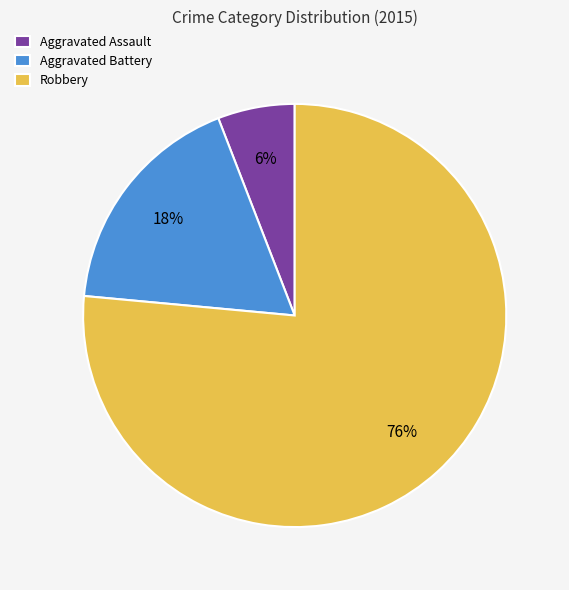

Combined, do Aggravated Battery and Aggravated Assault account for over 50%?

No